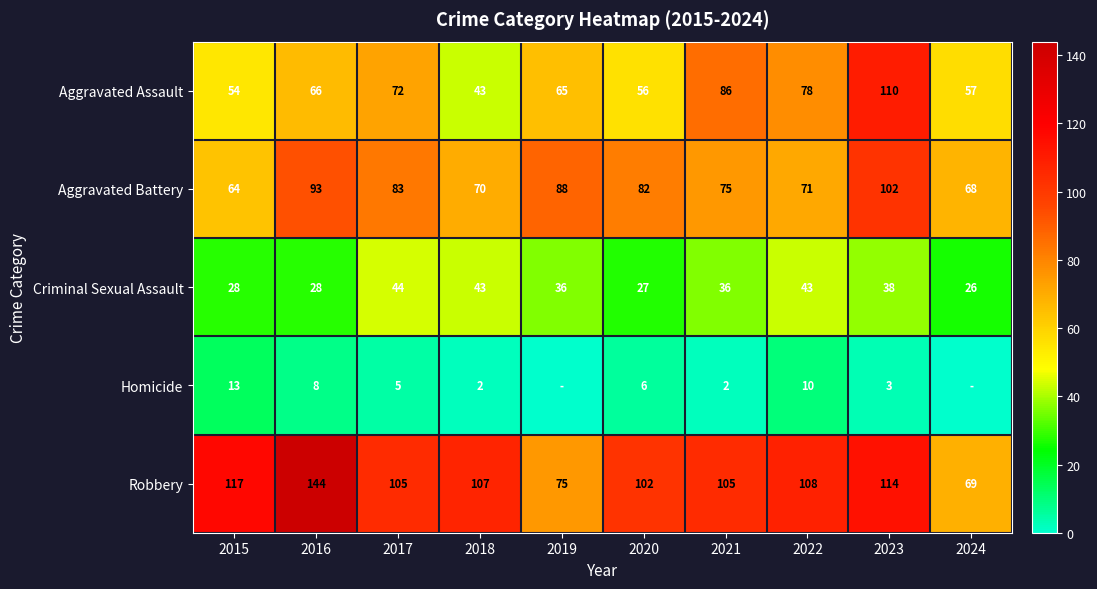

What is the maximum value for Criminal Sexual Assault?

44